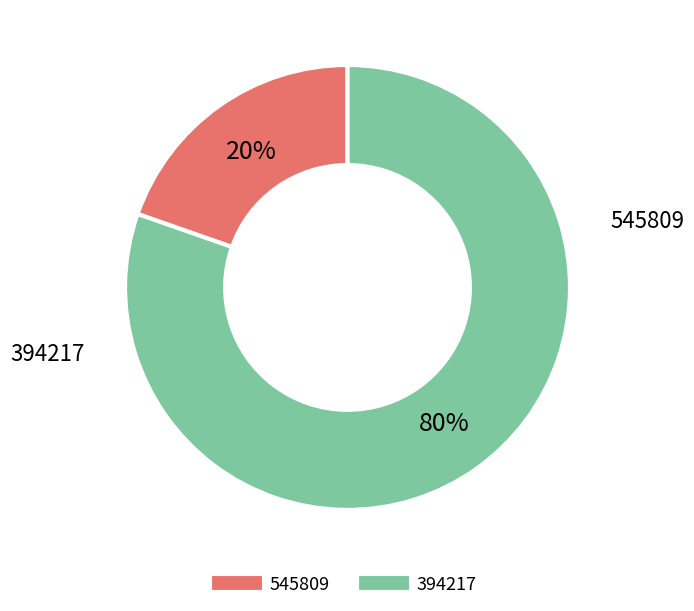

What percentage is the 545809 slice, to the nearest percent?

20%